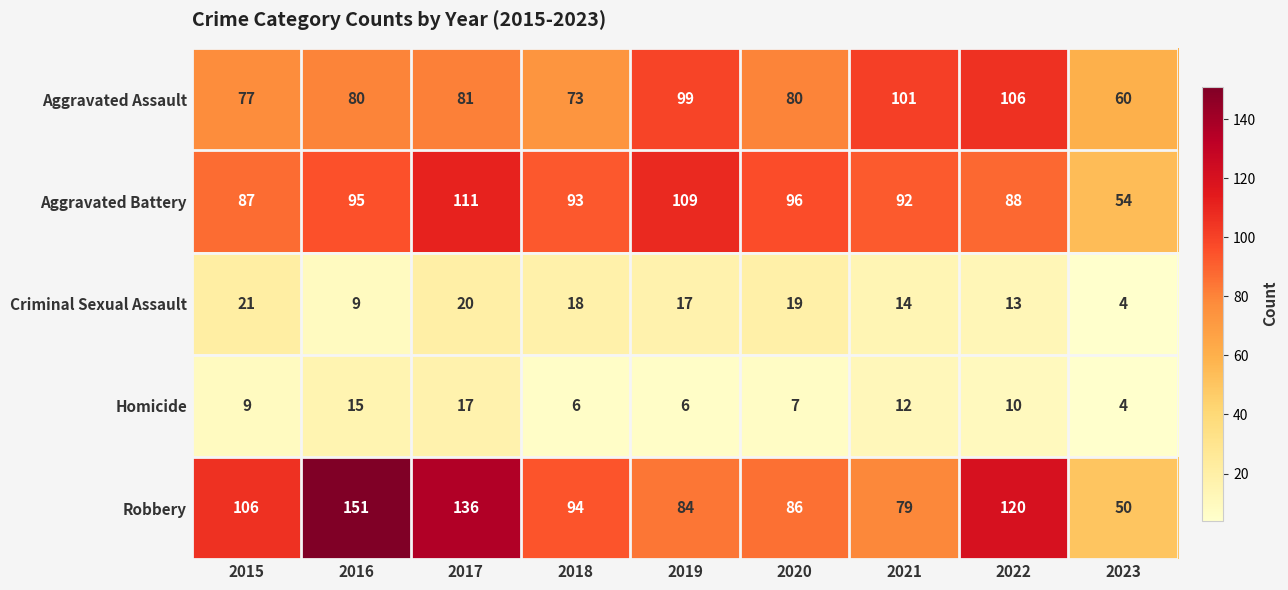

Which label corresponds to the smallest value in the chart?

2023